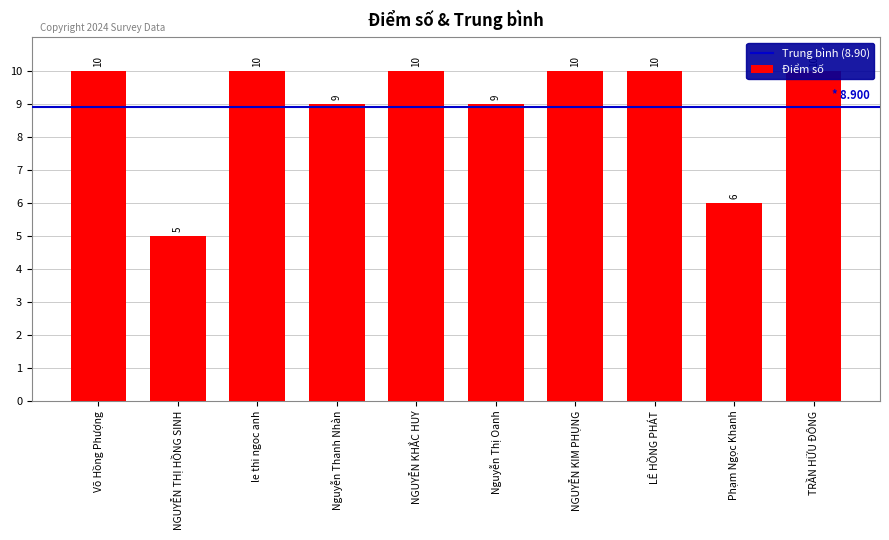

List the labels in order of value, largest first.

Võ Hồng Phượng, le thi ngoc anh, NGUYỄN KHẮC HUY, NGUYỄN KIM PHỤNG, LÊ HỒNG PHÁT, TRẦN HỮU ĐÔNG, Nguyễn Thanh Nhàn, Nguyễn Thị Oanh, Phạm Ngọc Khanh, NGUYỄN THỊ HỒNG SINH